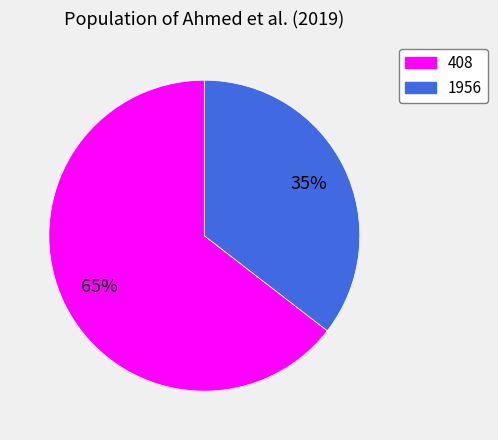

Between 1956 and 408, which is larger?

408